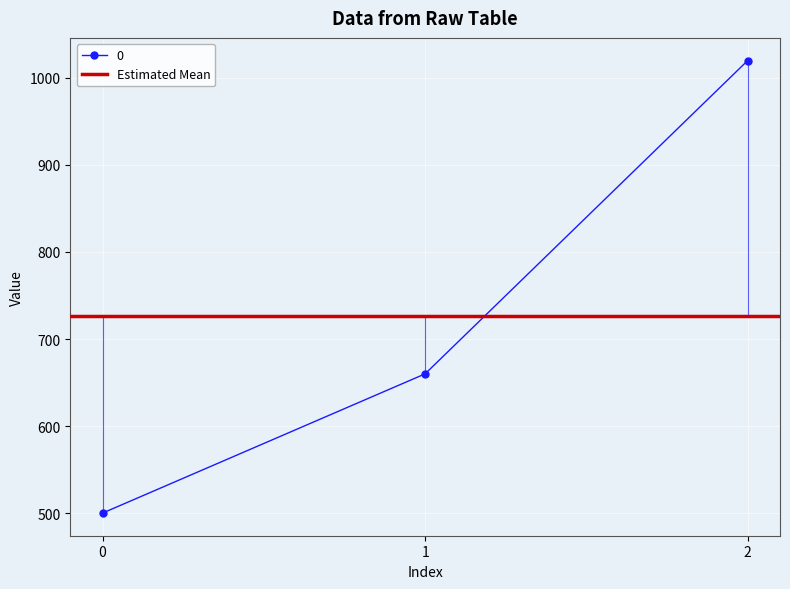

What is the sum of the values at 0 and 2?

1520